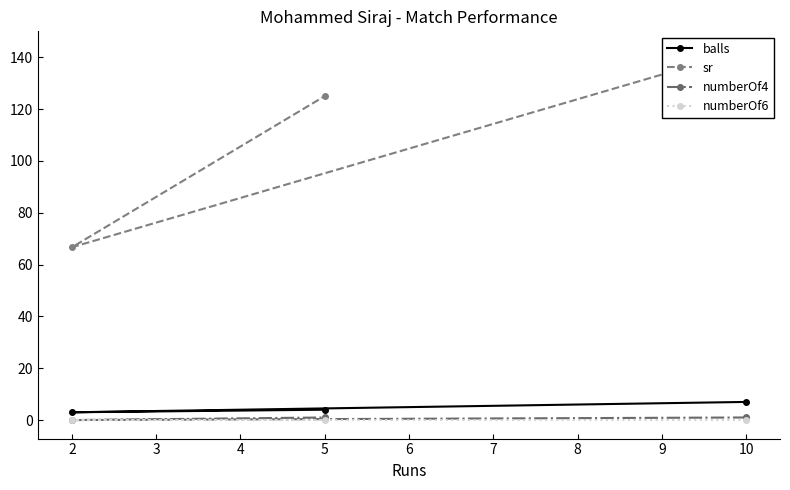

Which series has the largest total across all categories?

sr